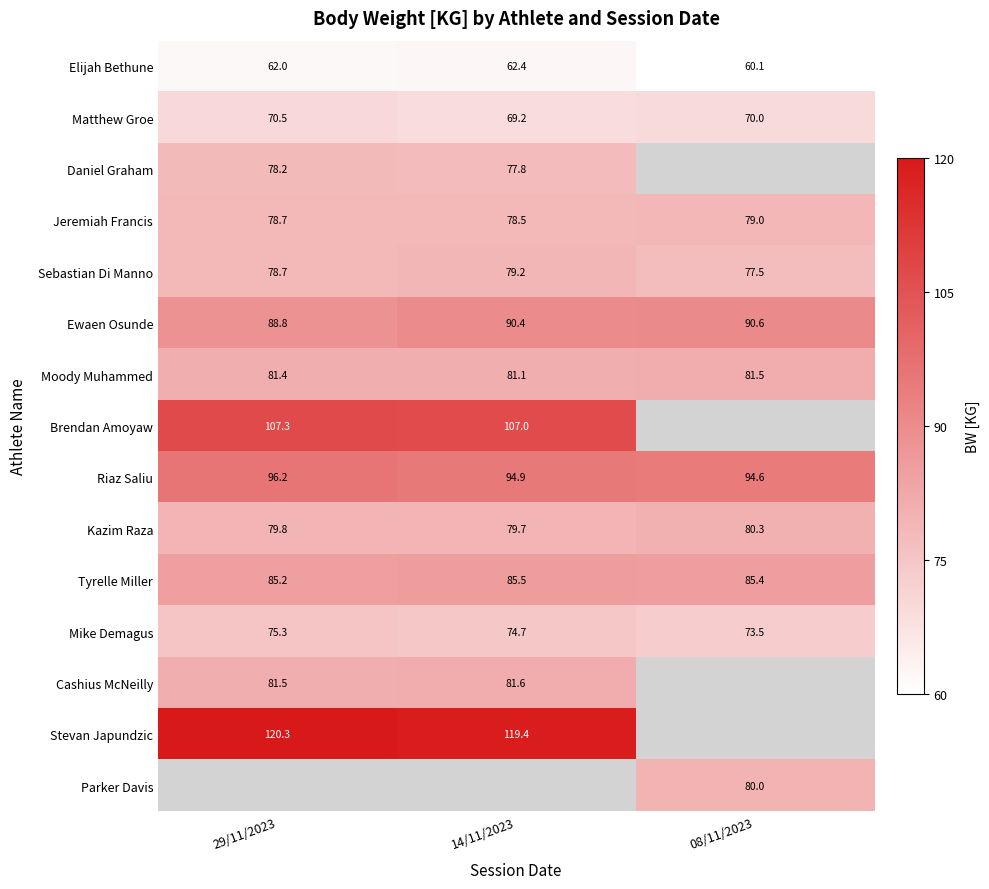

At which category does the chart reach its minimum across all series?

08/11/2023